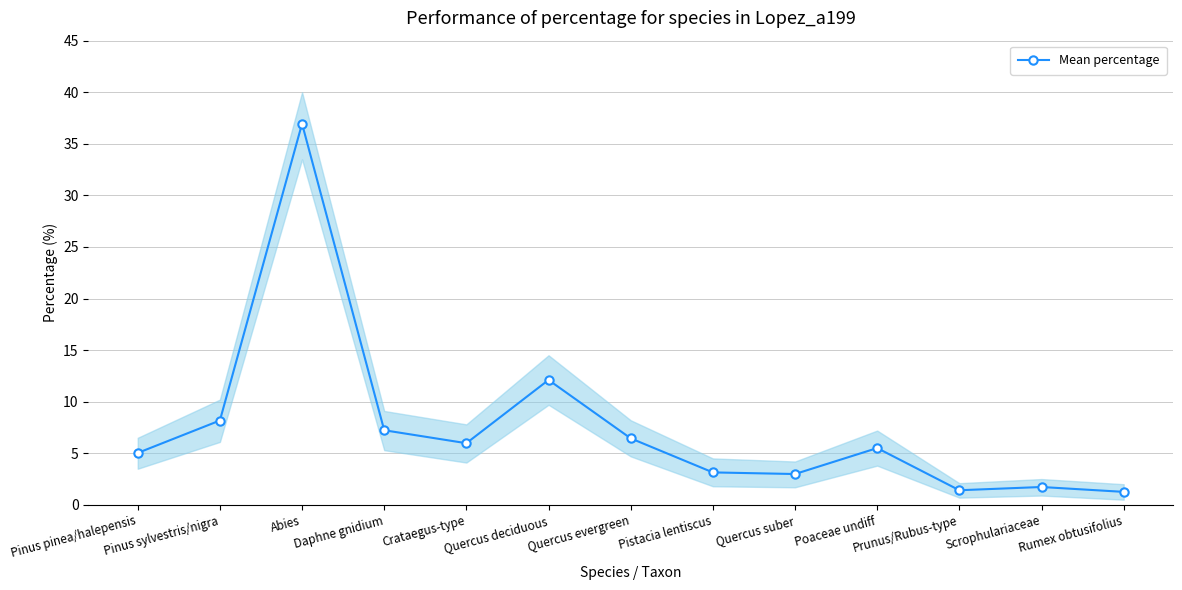

Is it true that the value at Crataegus-type is 6.0?

True